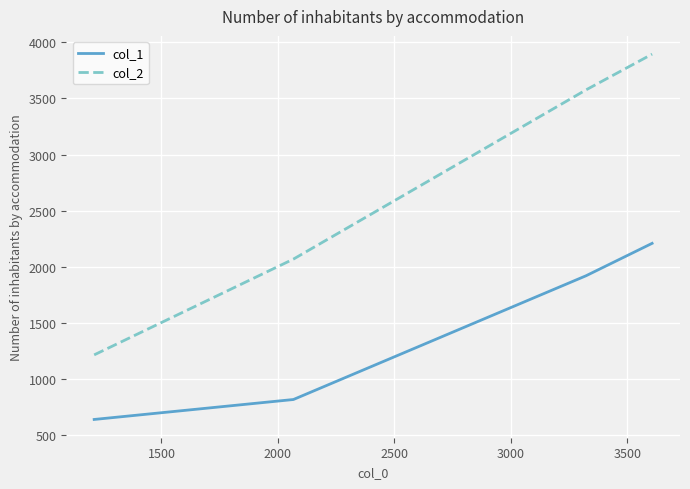

How many distinct data groups are displayed?

2